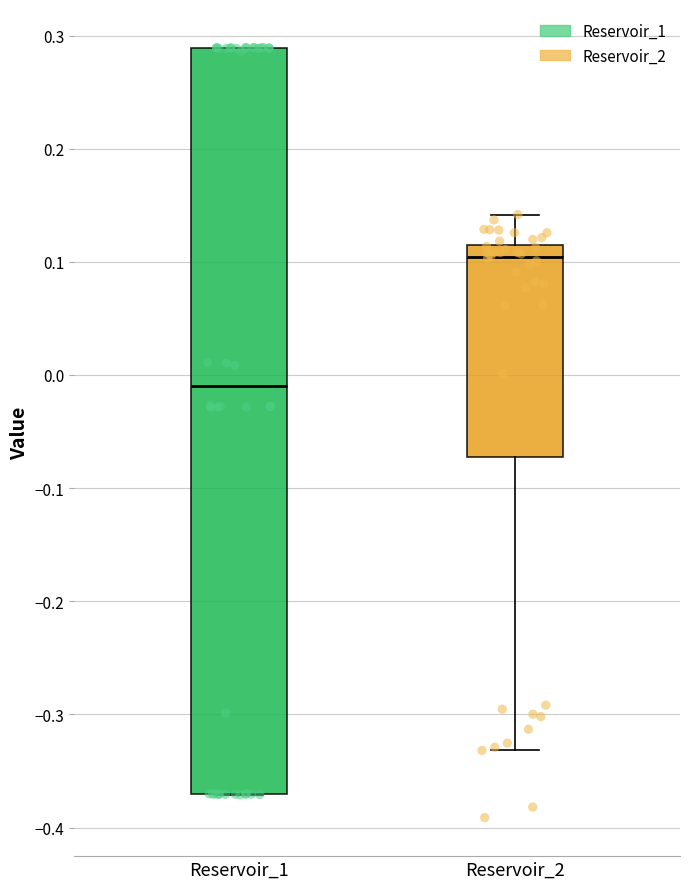

Which box is the tallest, from its lower edge to its upper edge?

Reservoir_1